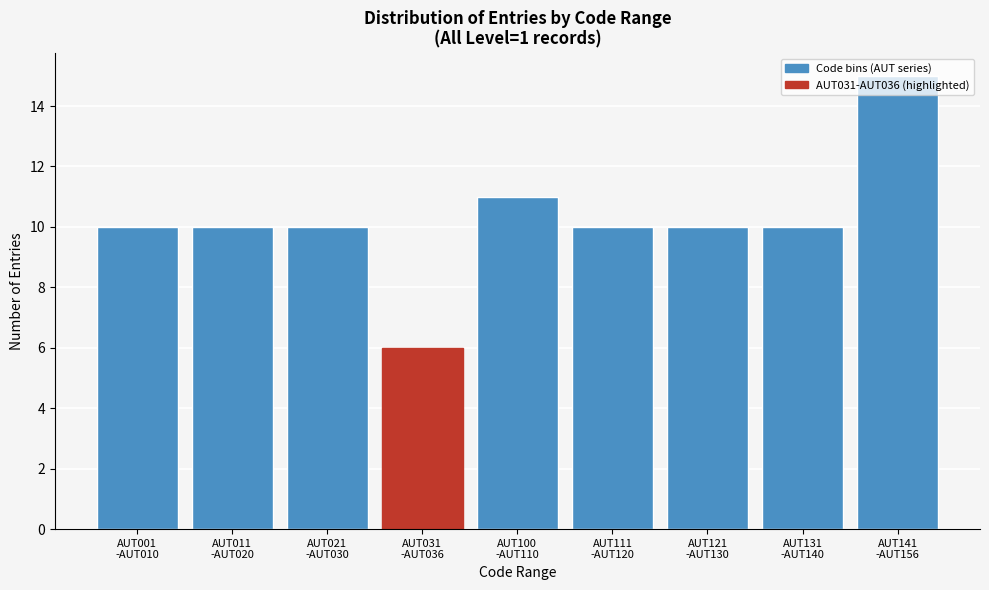

What is the average value?

10